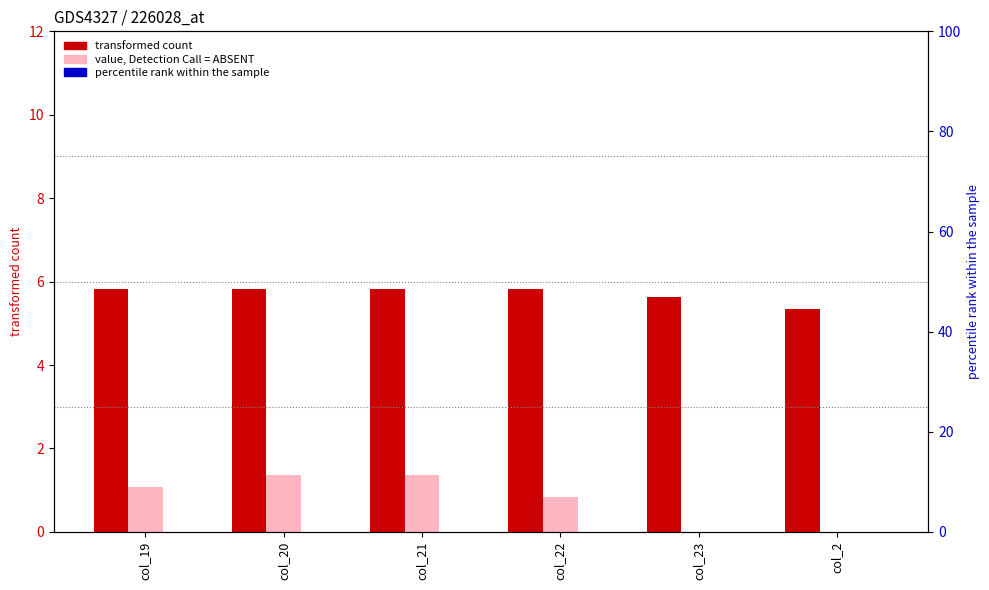

What is the label of the 2nd bar from the right?

col_23